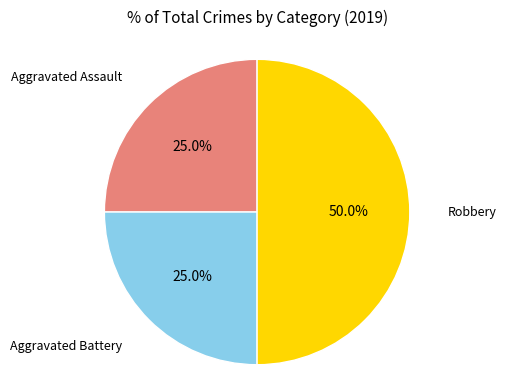

How many segments does this pie chart have?

3